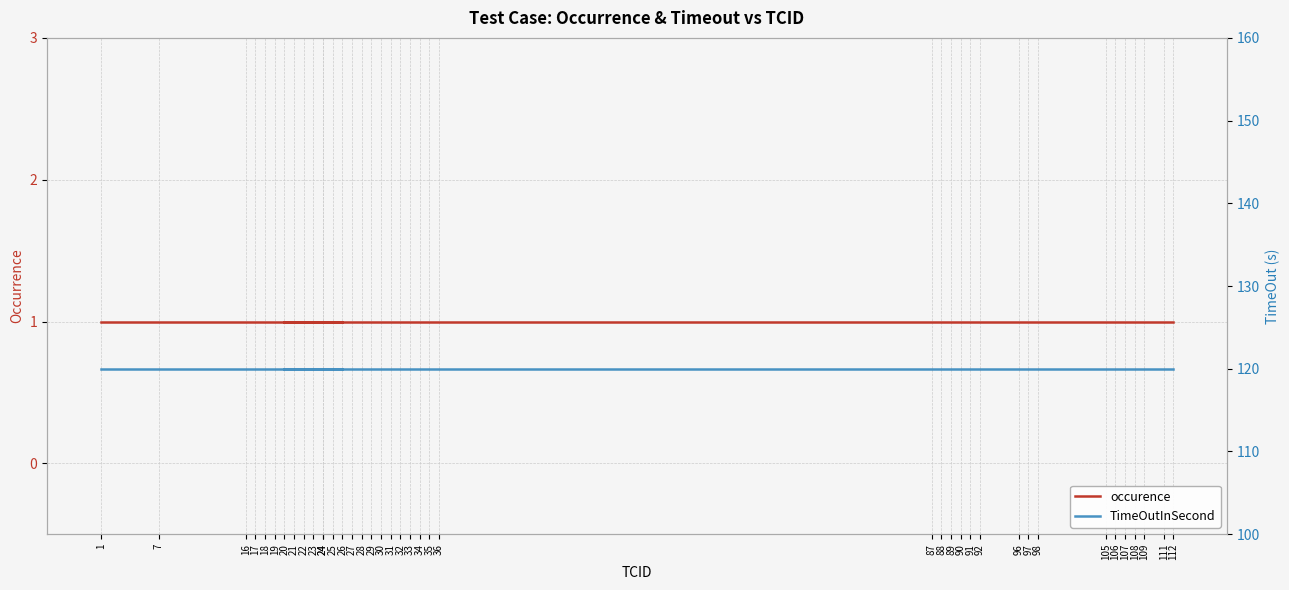

True or false: TimeOutInSecond has a value of 120 at 18.

True